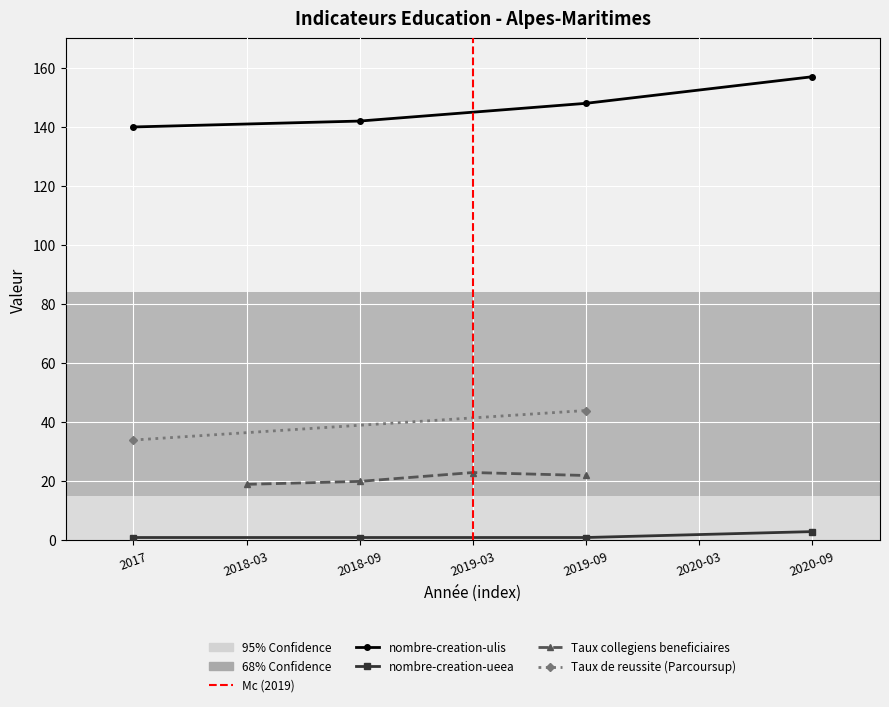

At which label does nombre-creation-ulis reach its minimum?

2017